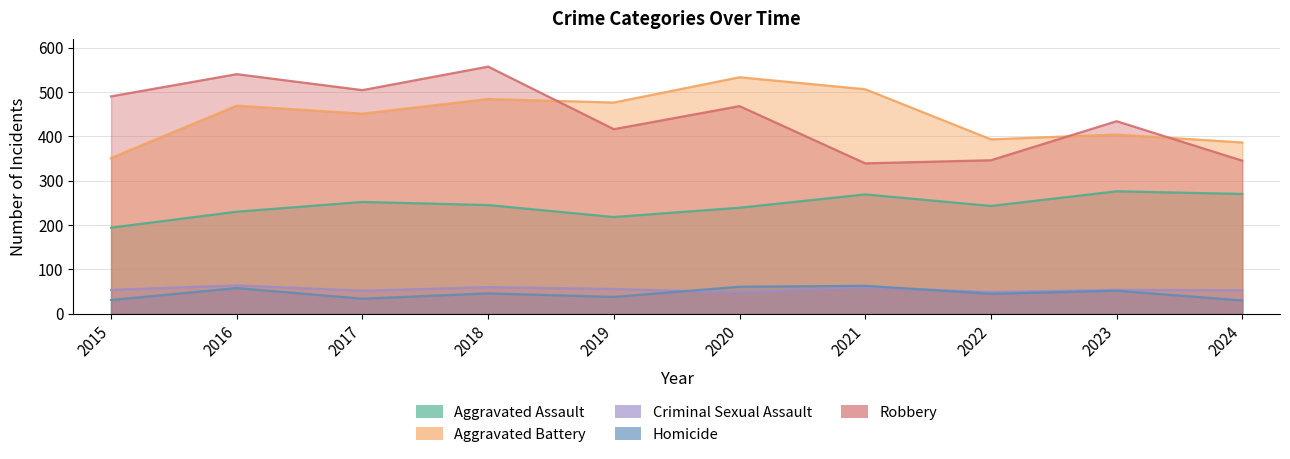

In Criminal Sexual Assault, how many points are lower than both neighbors (excluding endpoints)?

3